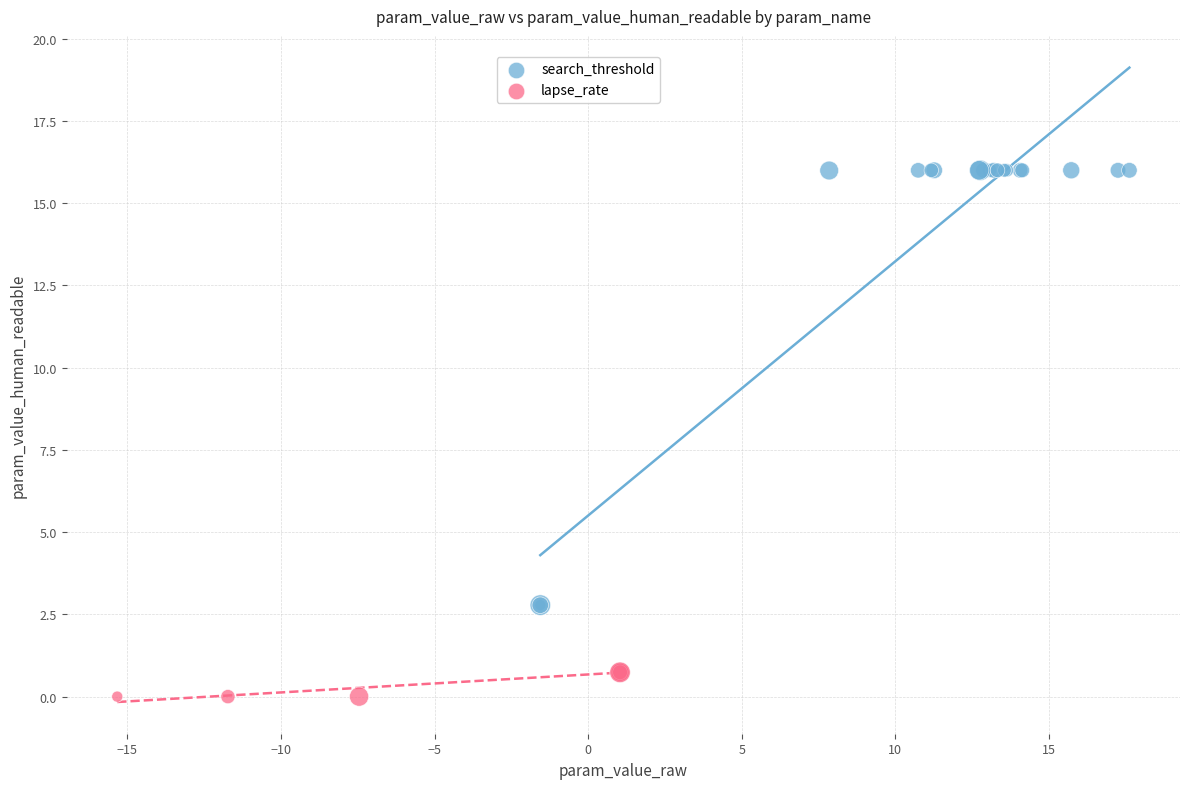

What are all the series names shown in the legend?

search_threshold, lapse_rate